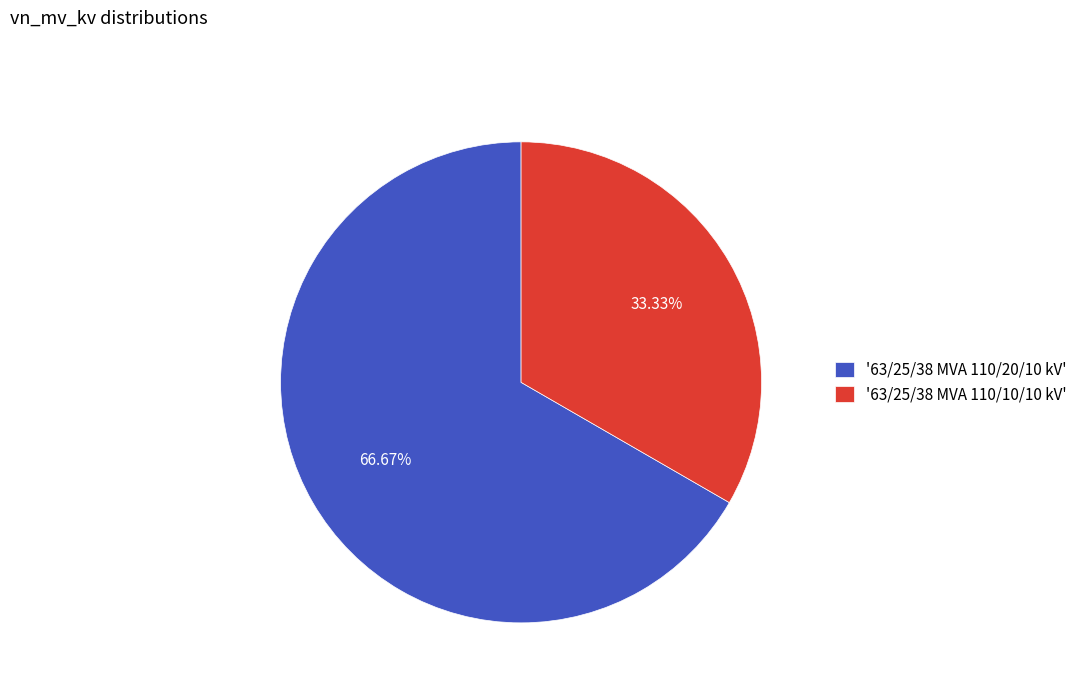

What is the ratio of the value at '63/25/38 MVA 110/10/10 kV' to the value at '63/25/38 MVA 110/20/10 kV'?

0.5